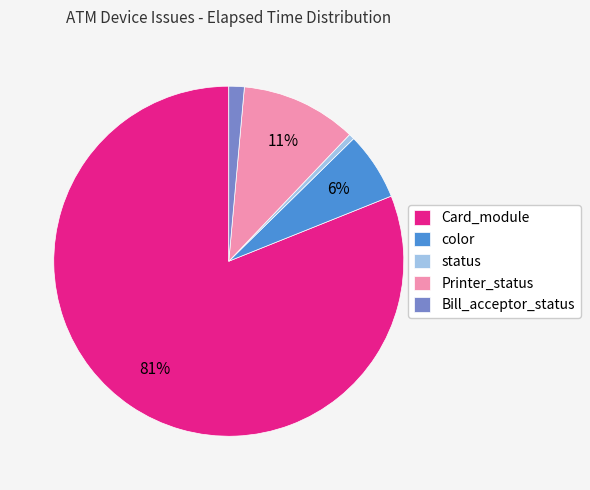

Is Card_module the majority of the pie?

Yes